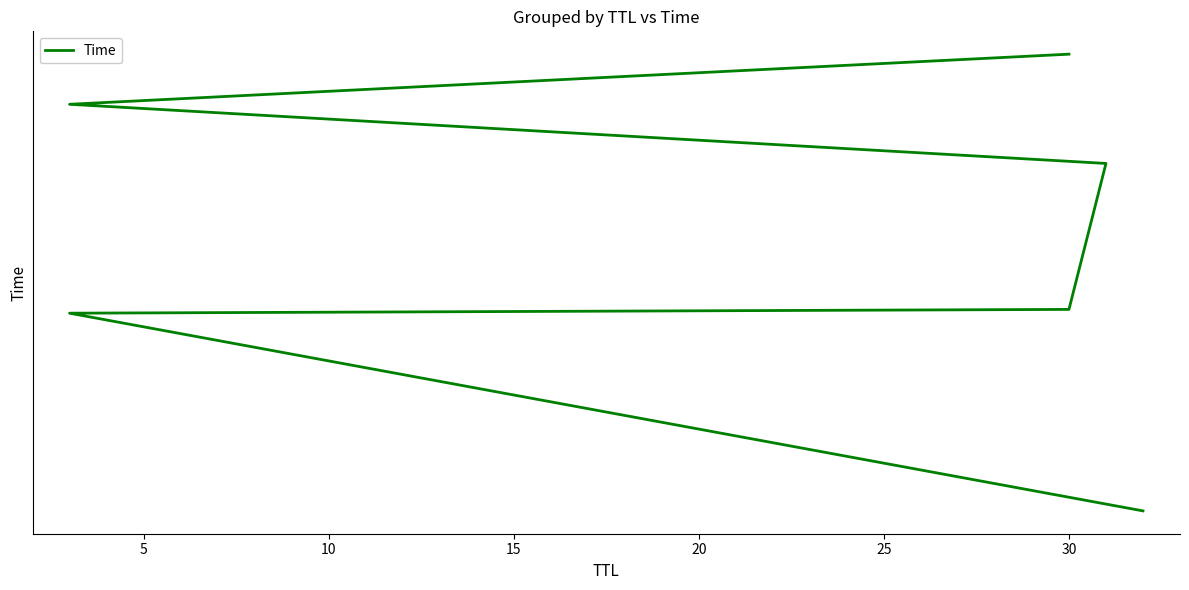

Is it true that the value at 5 is 2.2?

False